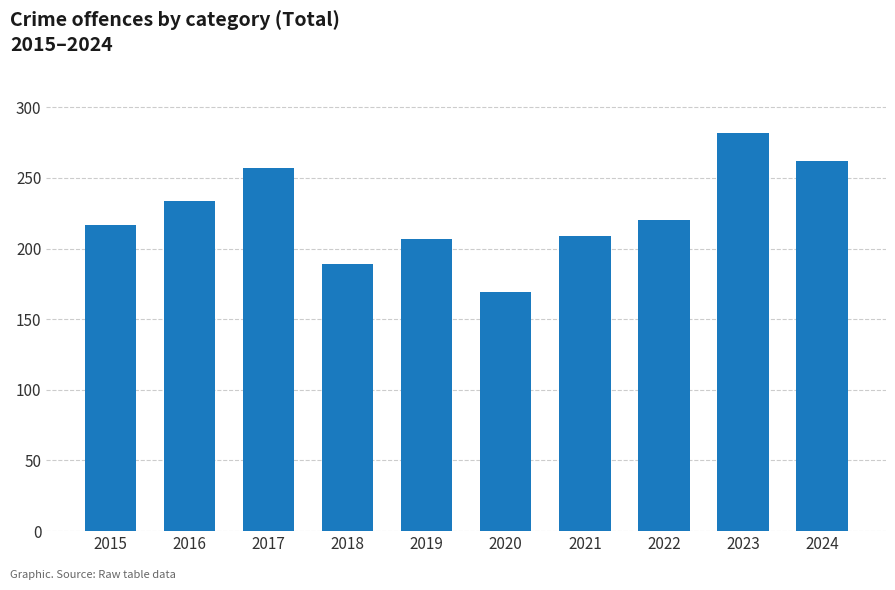

Reading left to right, list all the values displayed in this chart.

217	234	257	189	207	169	209	220	282	262